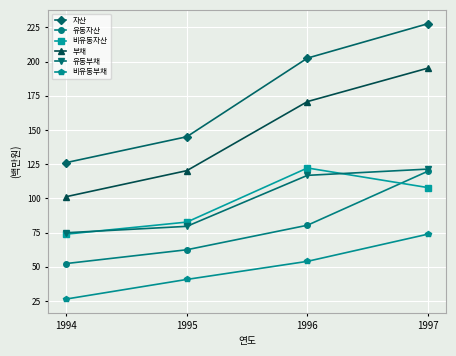

What is the difference between the 비유동부채 values at 1995 and 1997?

33.1